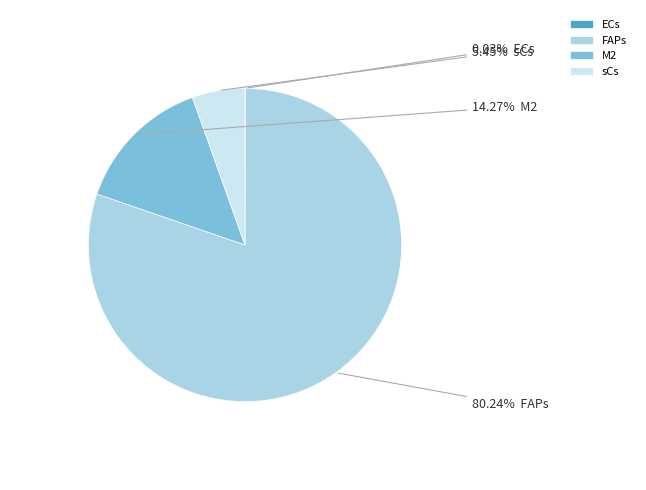

Is it true that FAPs is 69% of the pie?

False